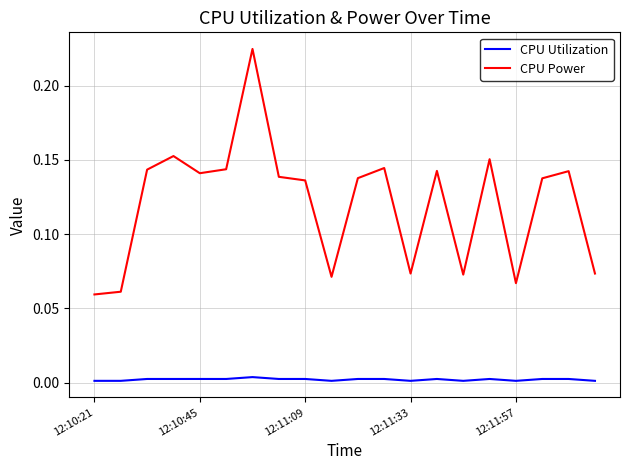

True or false: CPU Power and CPU Utilization intersect in this chart.

False